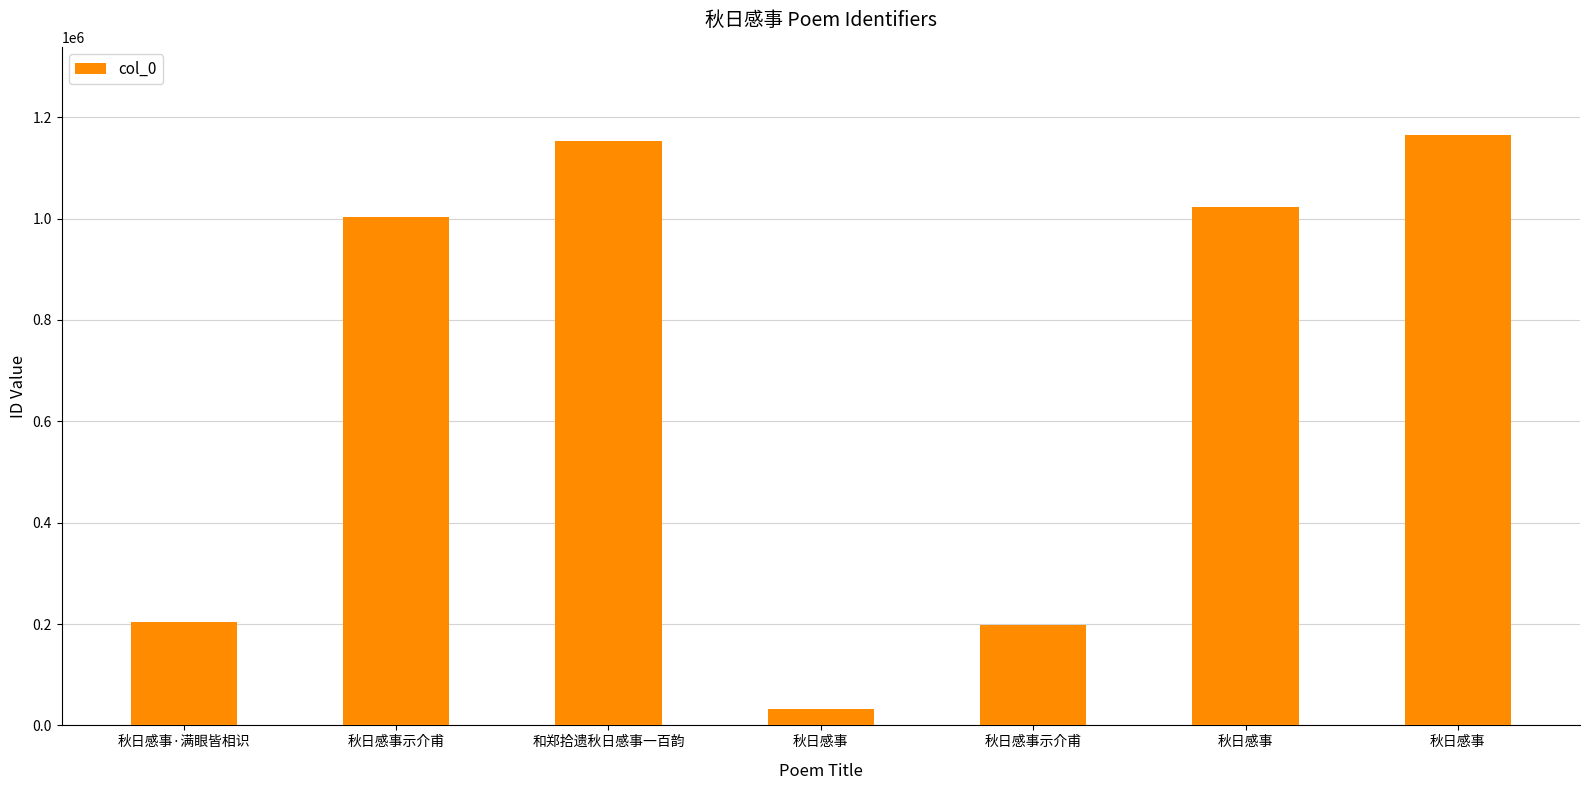

Reading right to left, transcribe all the data shown in this chart.

秋日感事=1164246	秋日感事=1022101	秋日感事示介甫=198776	秋日感事=31553	和郑拾遗秋日感事一百韵=1152531	秋日感事示介甫=1002567	秋日感事·满眼皆相识=204180